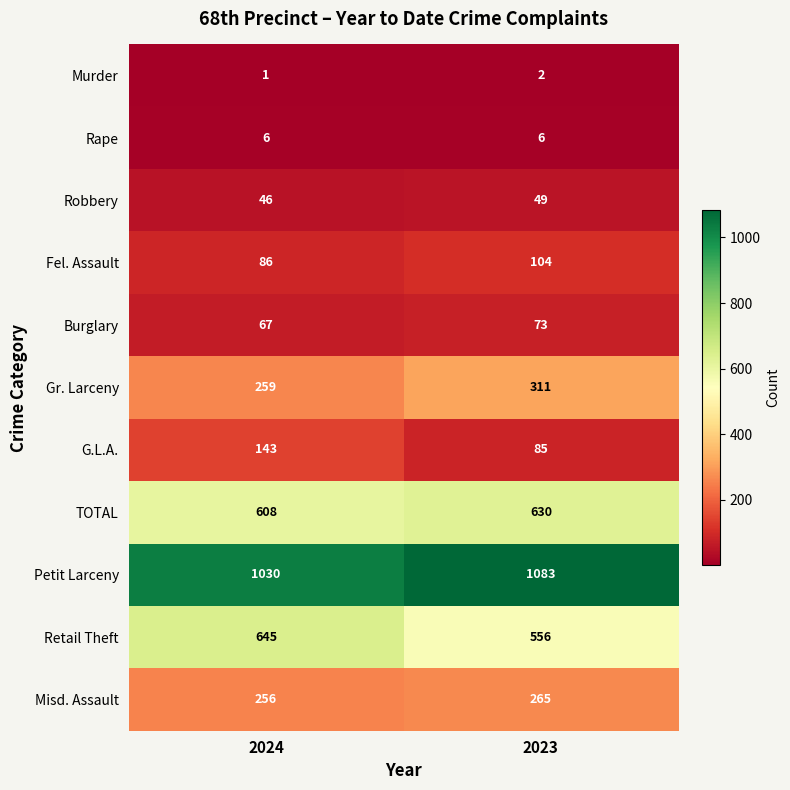

Which series has the widest spread of values?

Retail Theft